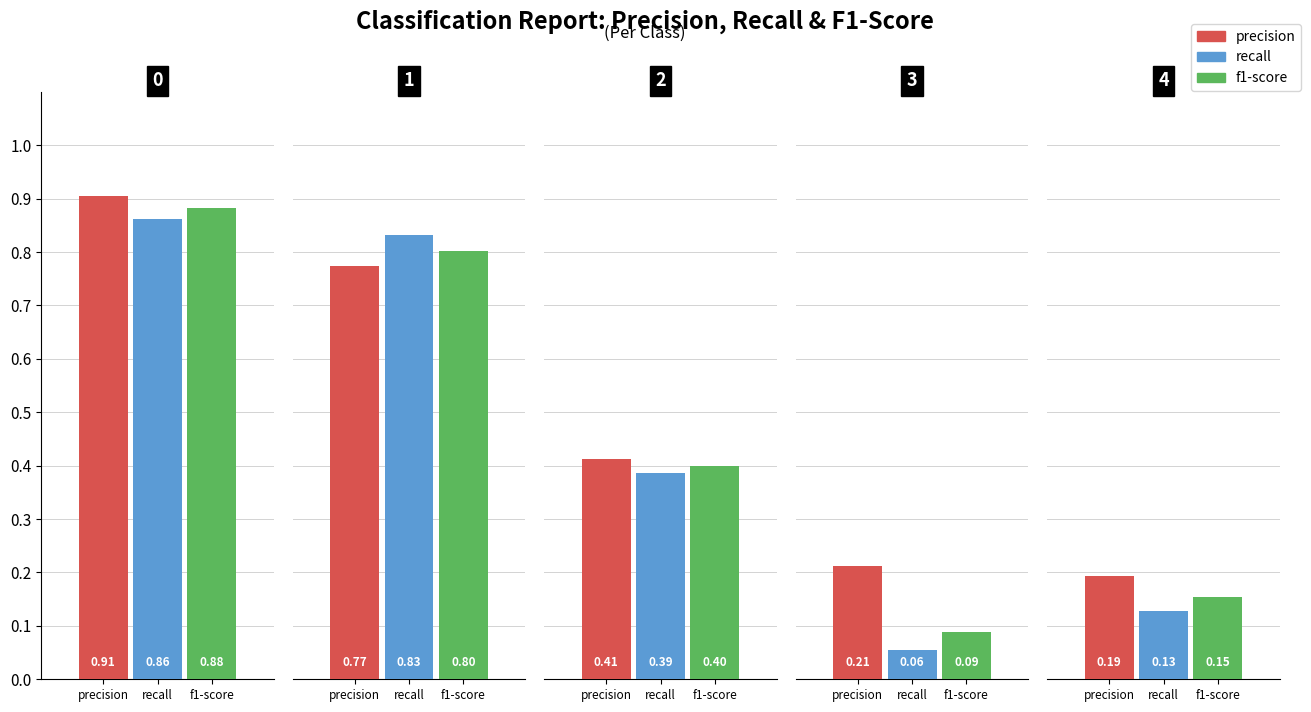

What is the difference between the maximum and minimum values in the precision series?

0.7